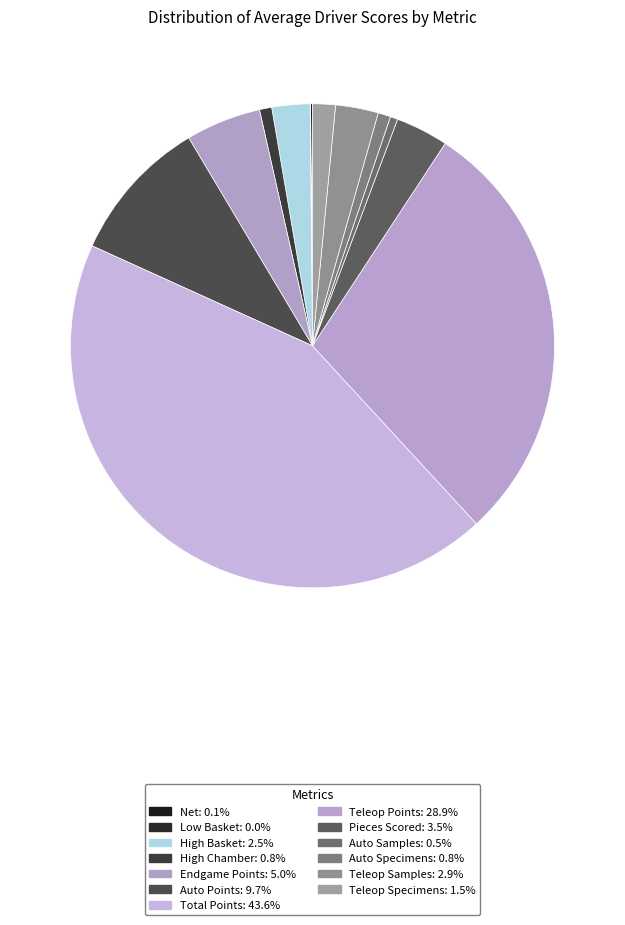

Rank the categories by value from highest to lowest.

Total Points, Teleop Points, Auto Points, Endgame Points, Pieces Scored, Teleop Samples, High Basket, Teleop Specimens, Auto Specimens, High Chamber, Auto Samples, Net, Low Basket